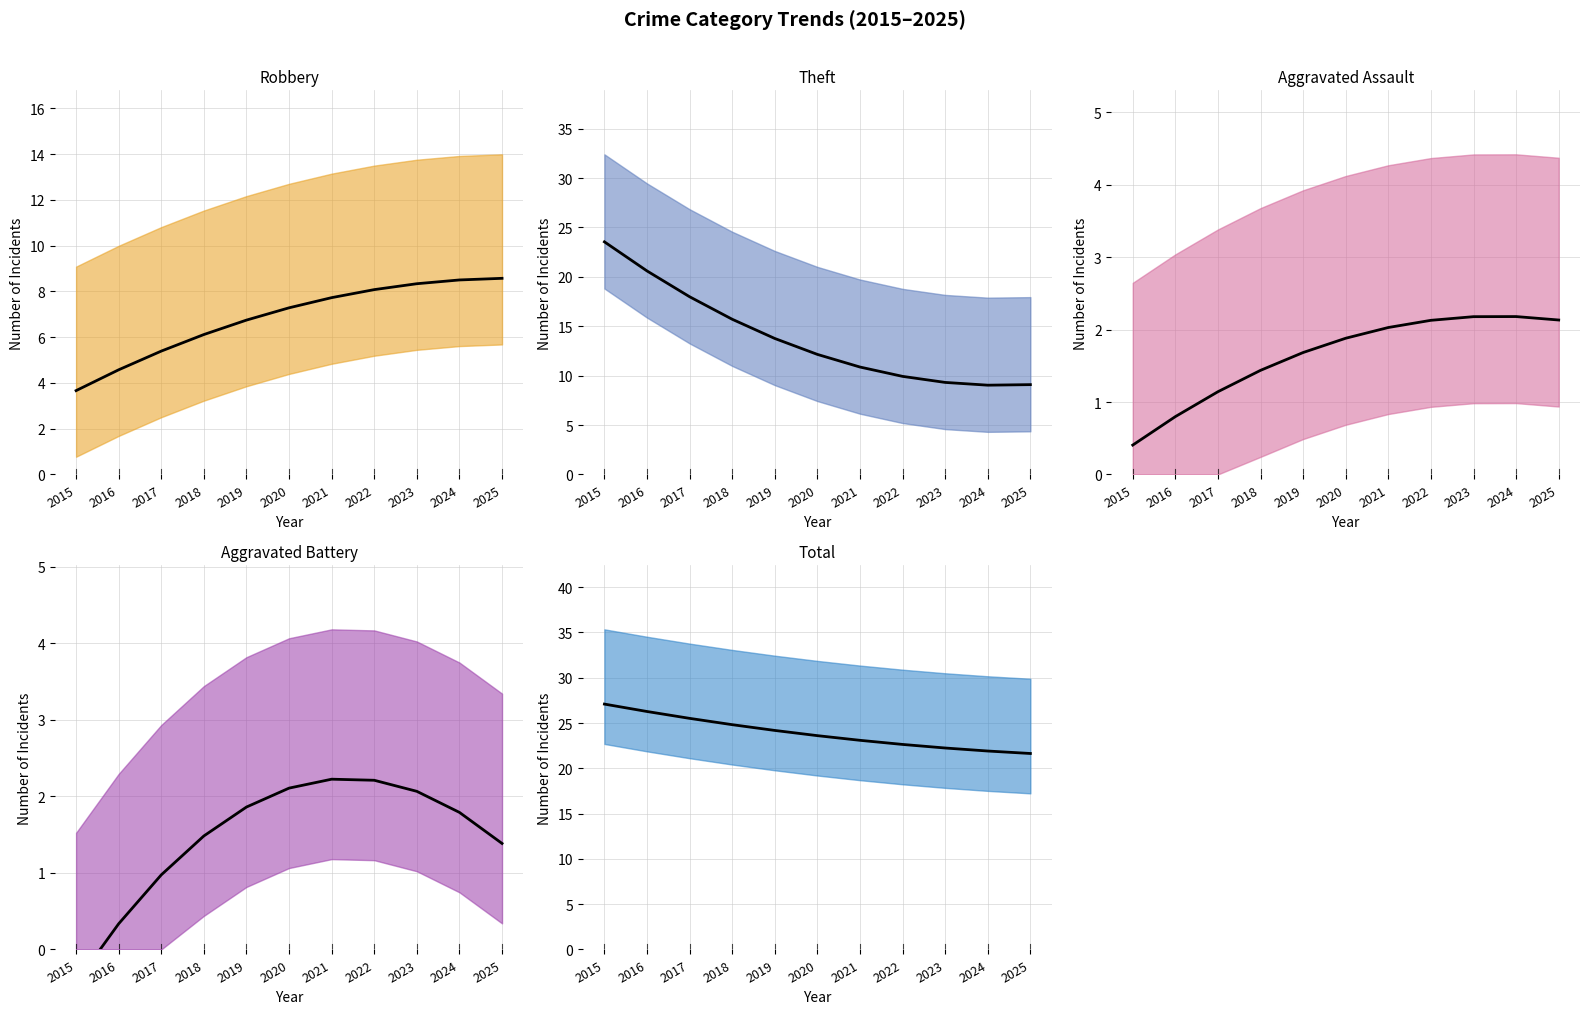

True or false: Aggravated Battery and Total intersect in this chart.

False